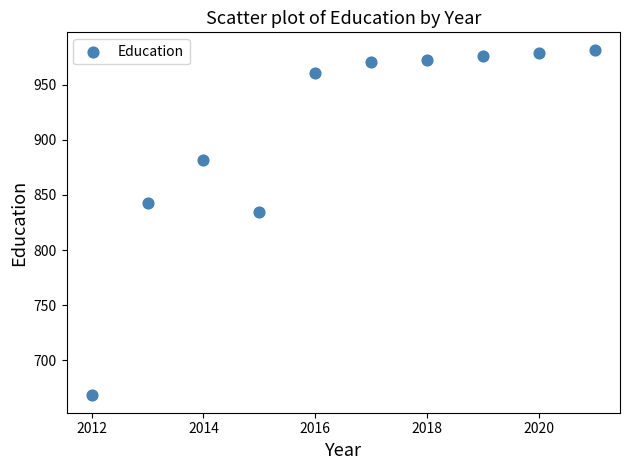

What is the average X value?

2016